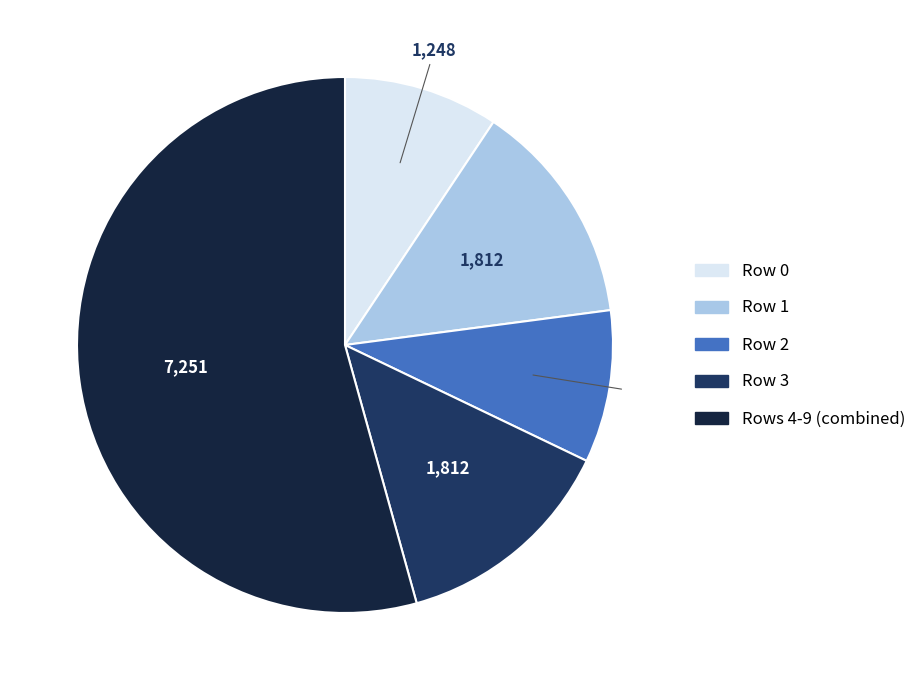

Is there a majority slice in this chart?

Yes